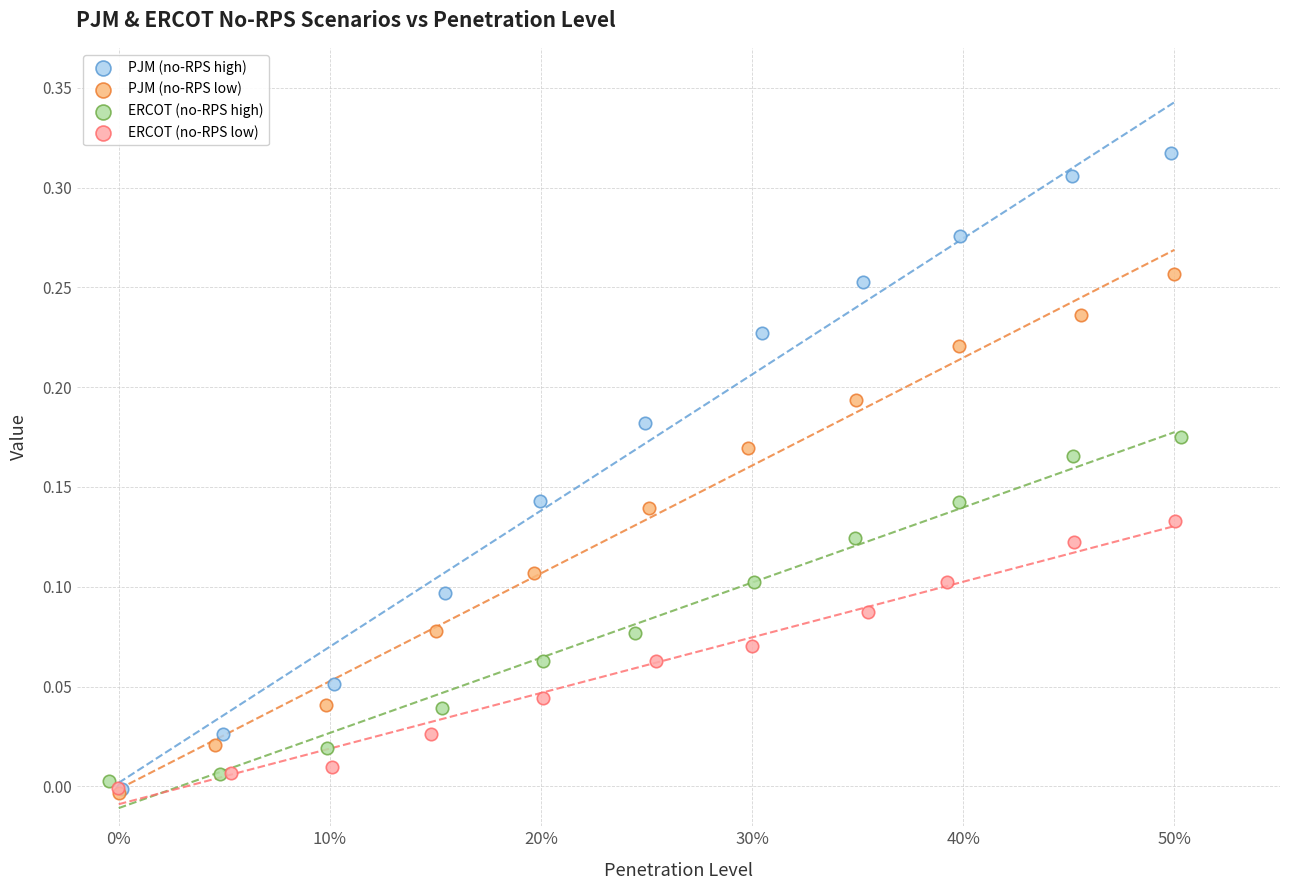

Which series has the largest Y range (max minus min)?

PJM (no-RPS high)